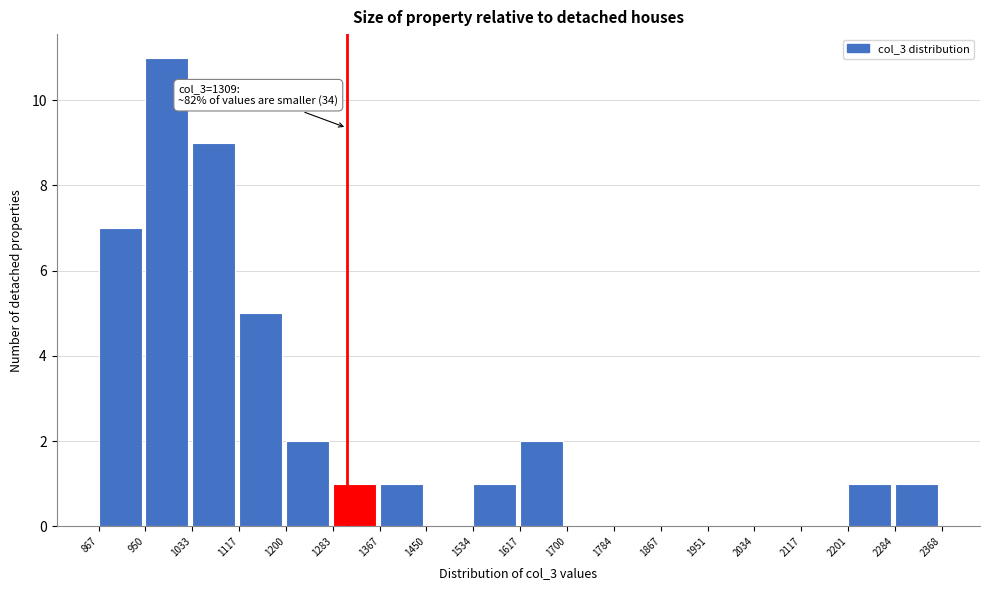

Which range on the x-axis has the tallest bar?

950 to 1033